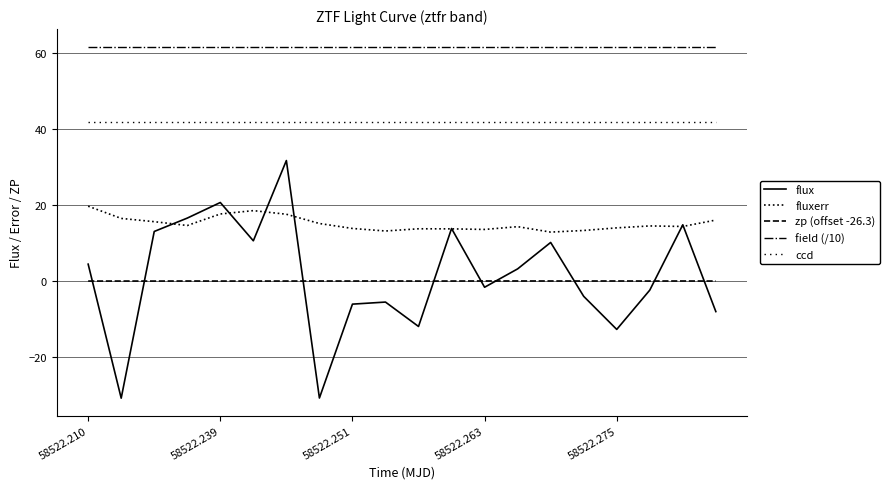

How many interior local peaks does the flux series have?

6